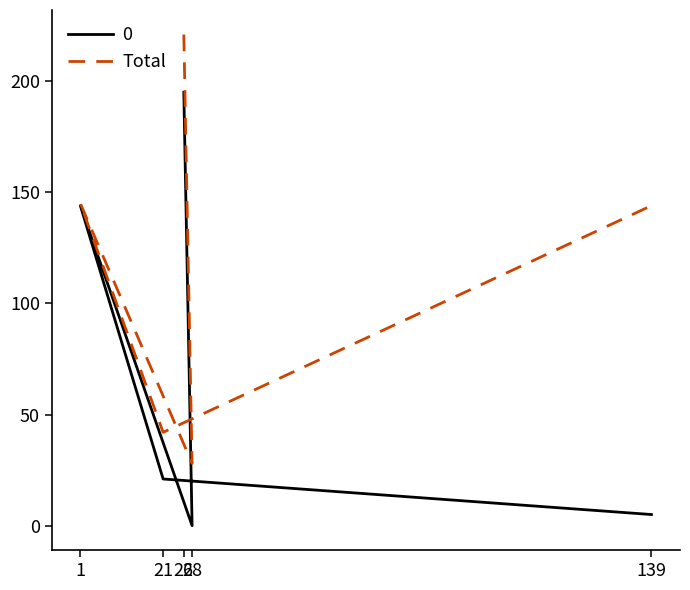

What is the ratio of the value at 26 to the value at 1?

1.5